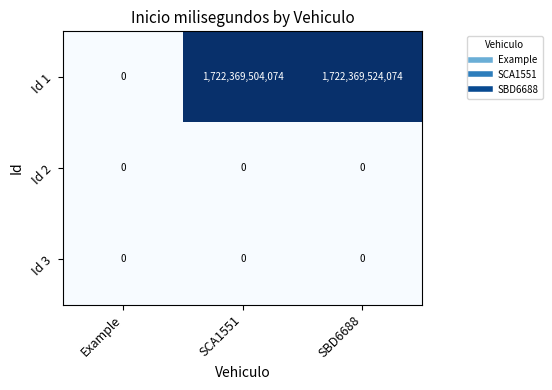

At which category does the chart reach its peak across all series?

SBD6688